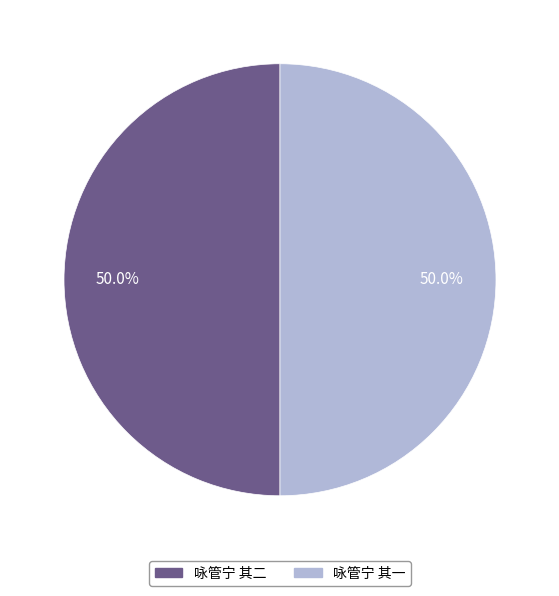

How much of the chart is everything except 咏管宁 其二?

50.0%